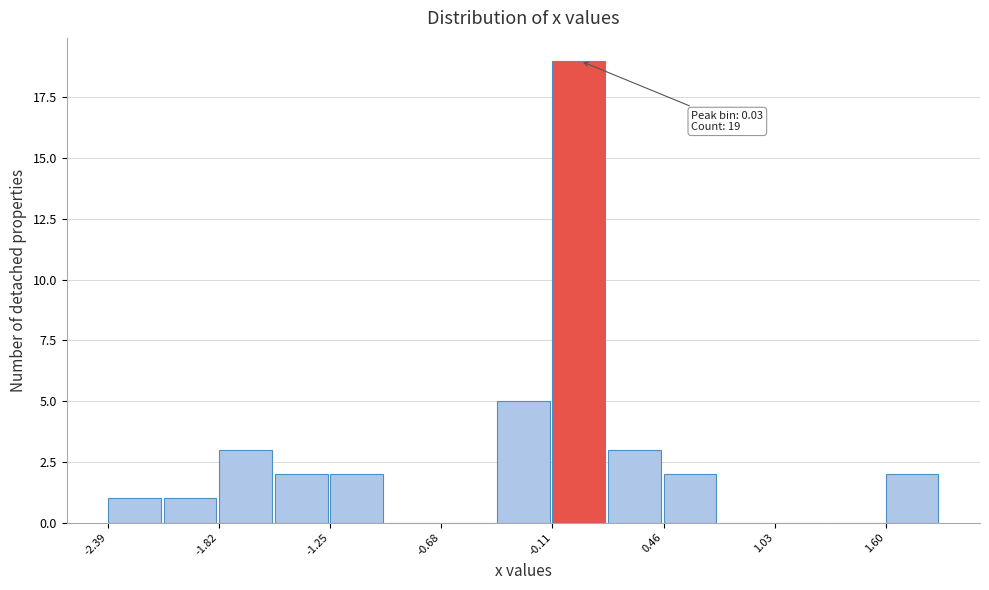

Read against the x-axis, roughly where is the centre of the tallest bar?

0.0